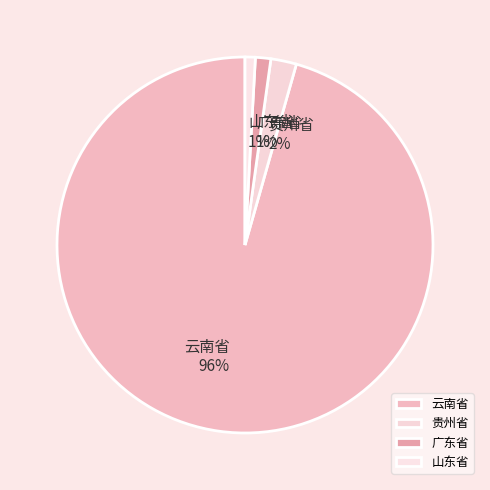

To the nearest percent, what portion does 广东省 represent?

1%